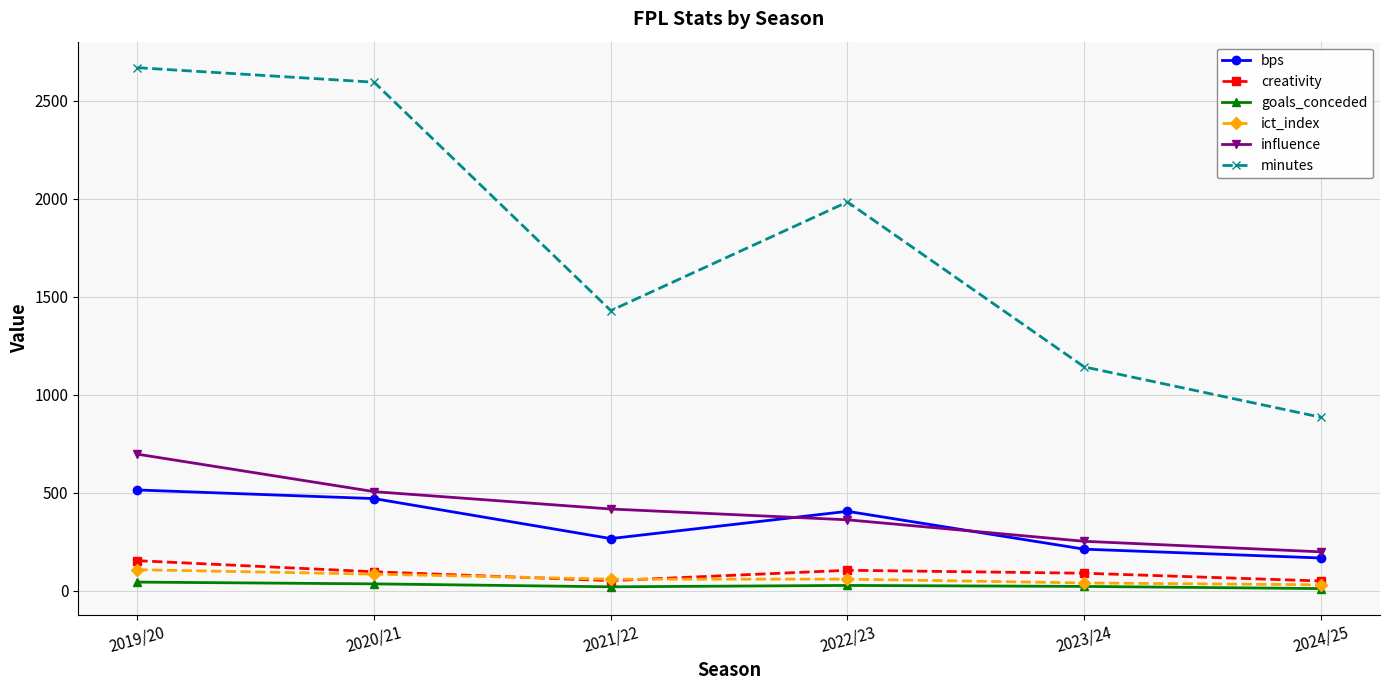

What is the spread (max minus min) of values at 2024/25?

874.0